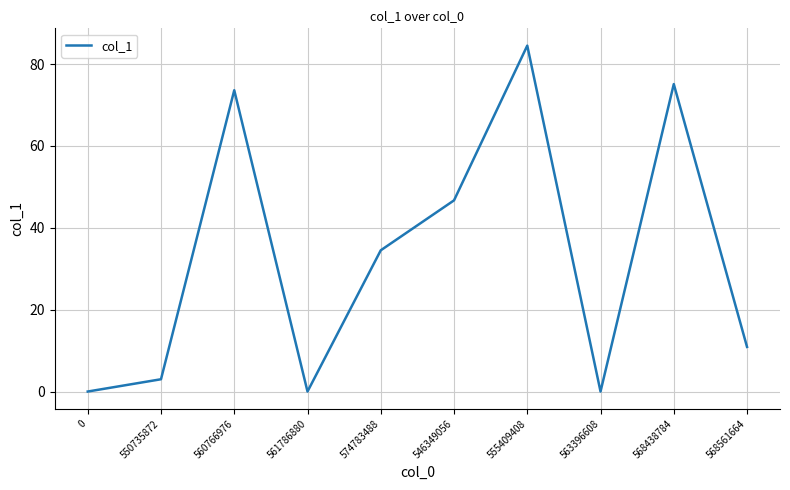

How many interior local valleys (lower than both neighbors) does the data have?

2